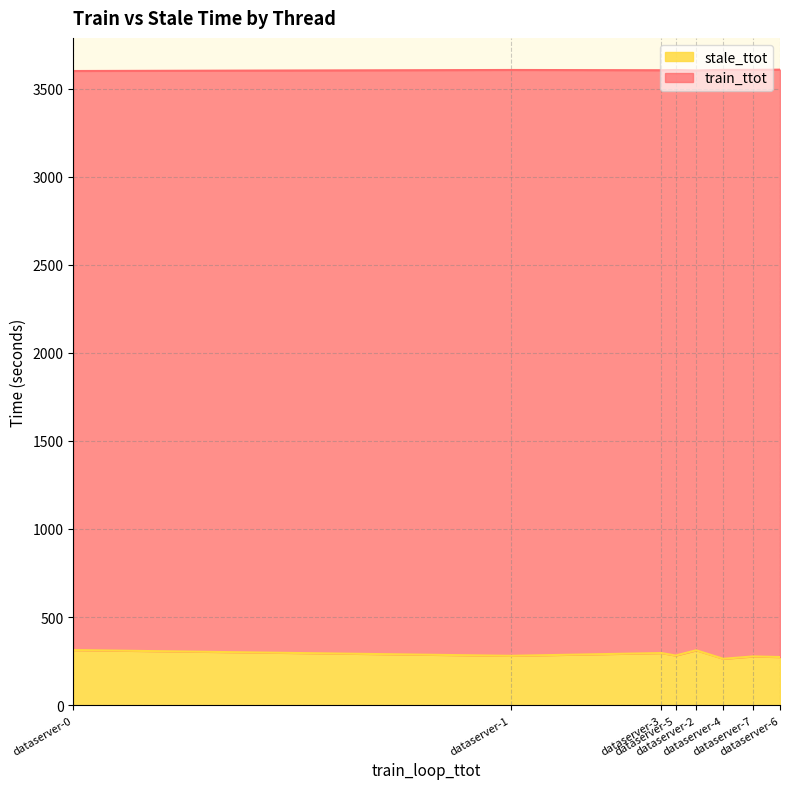

What is the highest value of the stale_ttot series?

312.9